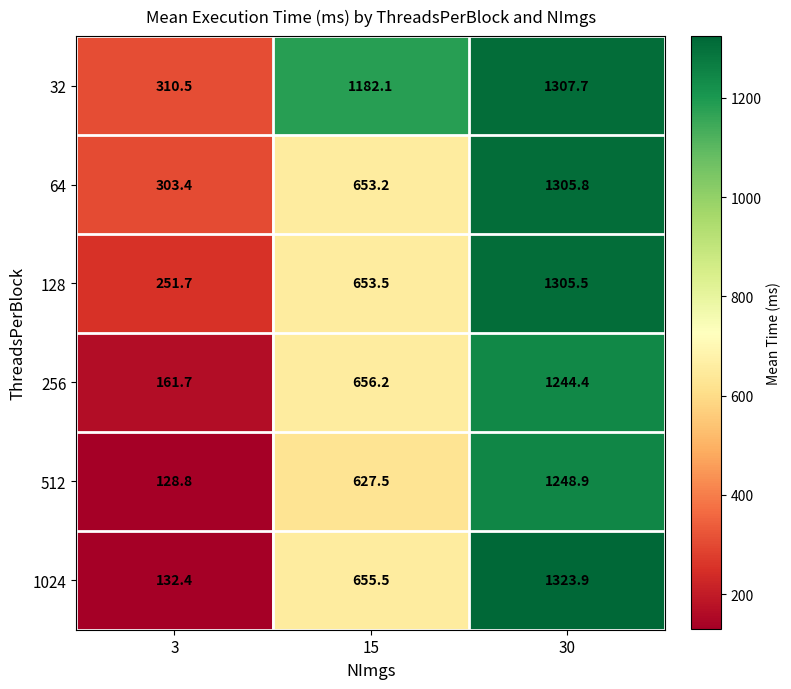

Where is 256 nearest to the value 703?

15